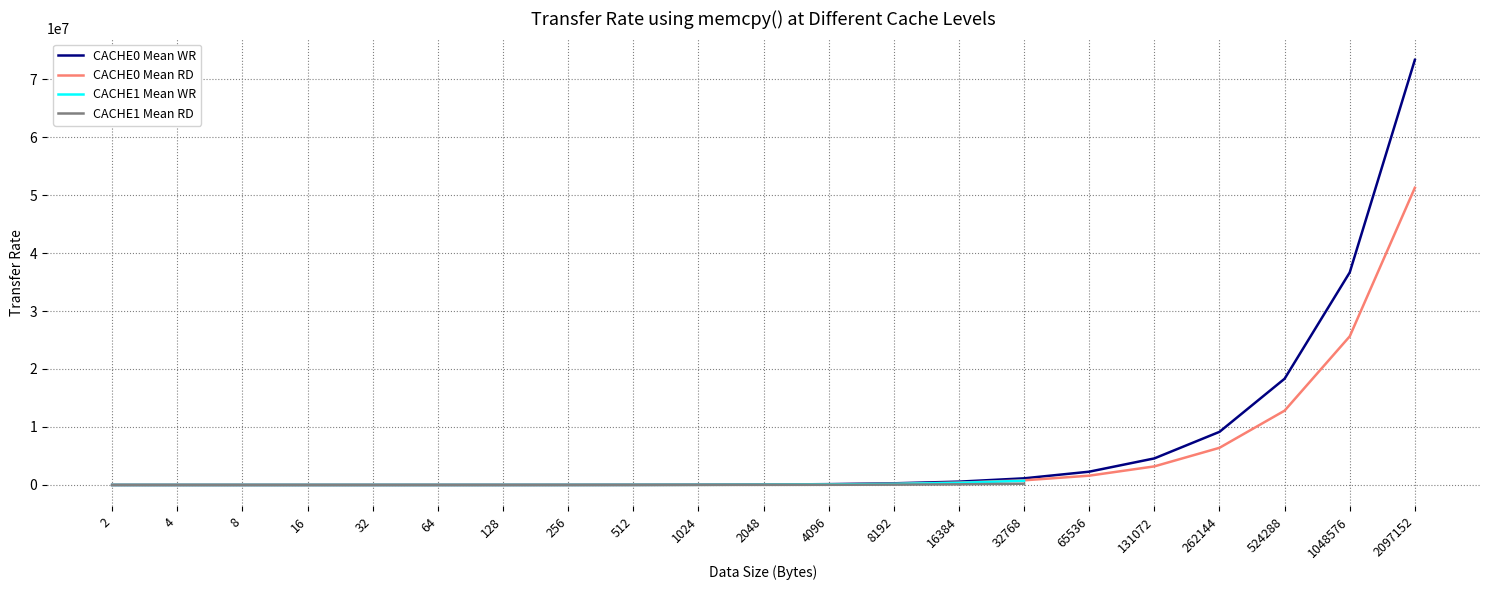

The CACHE0 Mean RD series shows 1431 at 8. True or false?

True